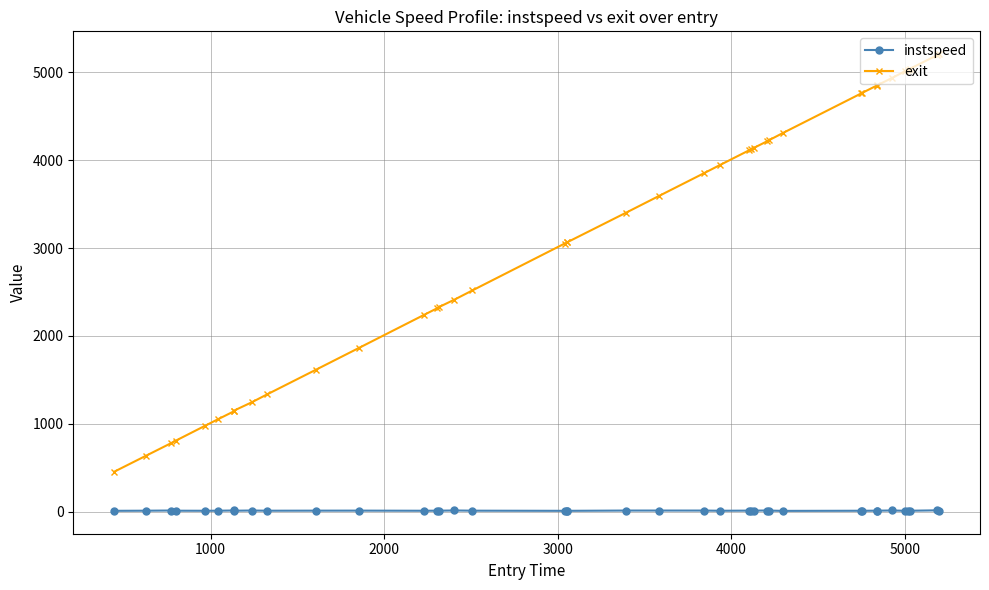

What is the difference between the maximum and second lowest values in the instspeed series?

6.0